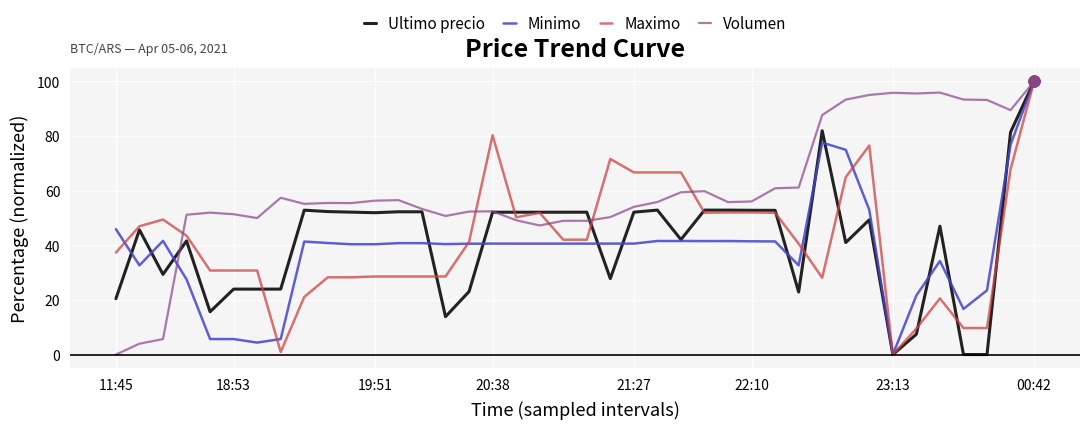

What are all the series names shown in the legend?

Ultimo precio, Minimo, Maximo, Volumen